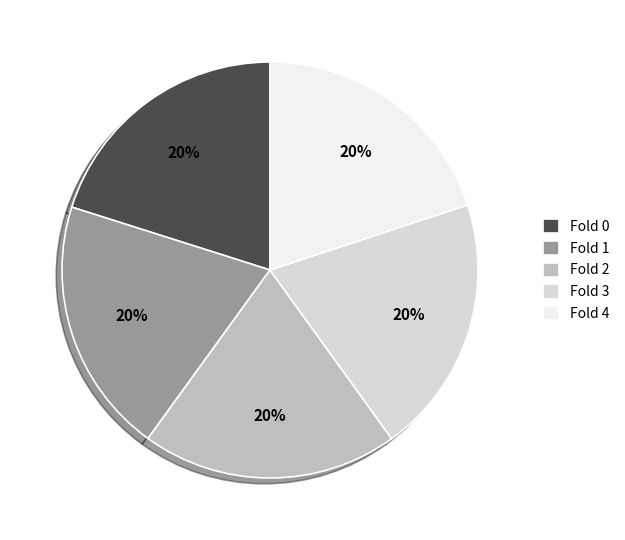

To the nearest percent, what is the average slice percentage?

20%